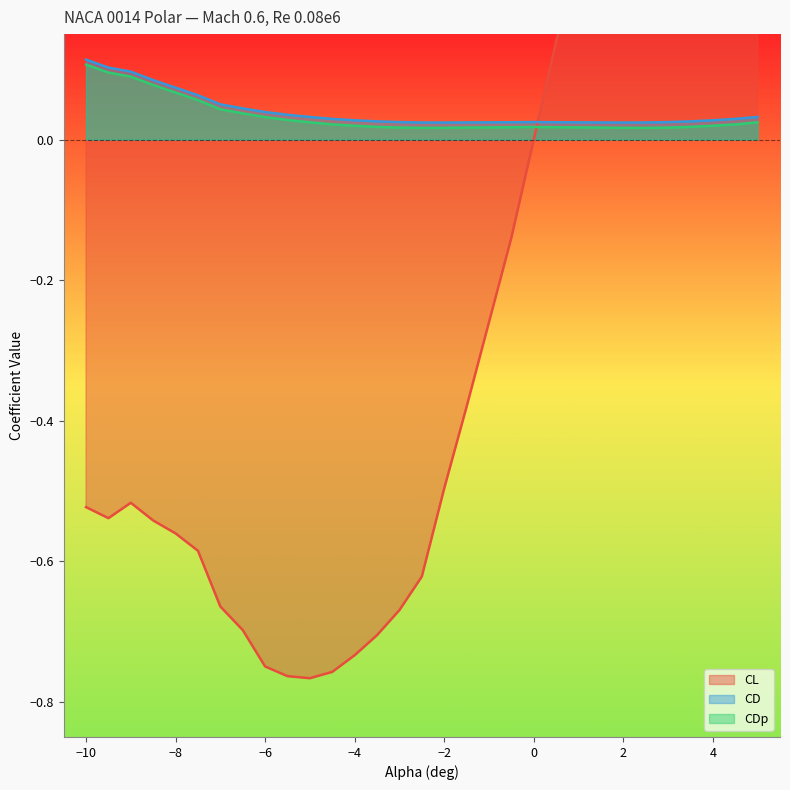

The CDp series shows 0.1 at −6. True or false?

False